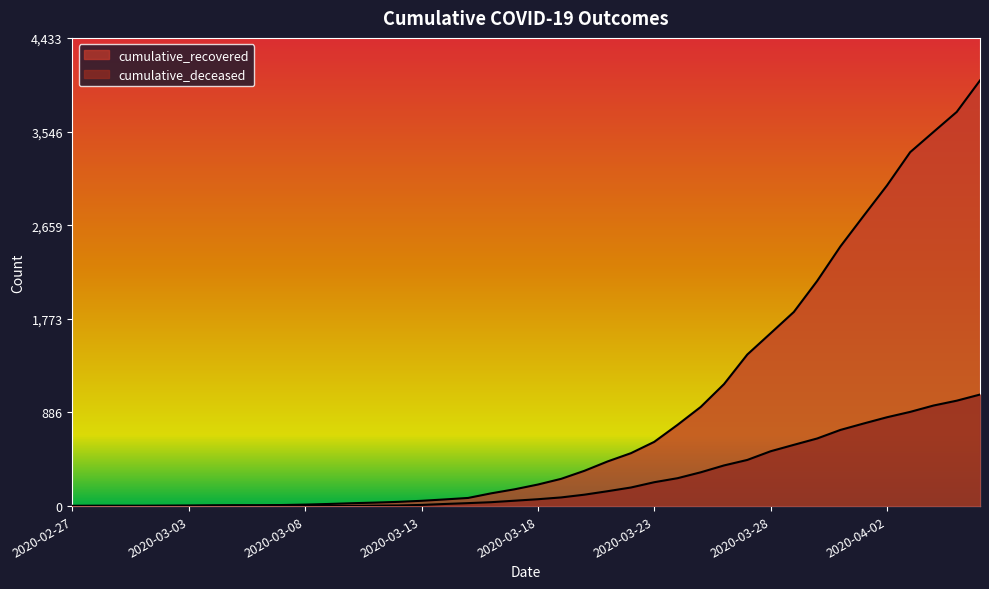

What is the difference between the highest and lowest values at 2020-04-03?

2459